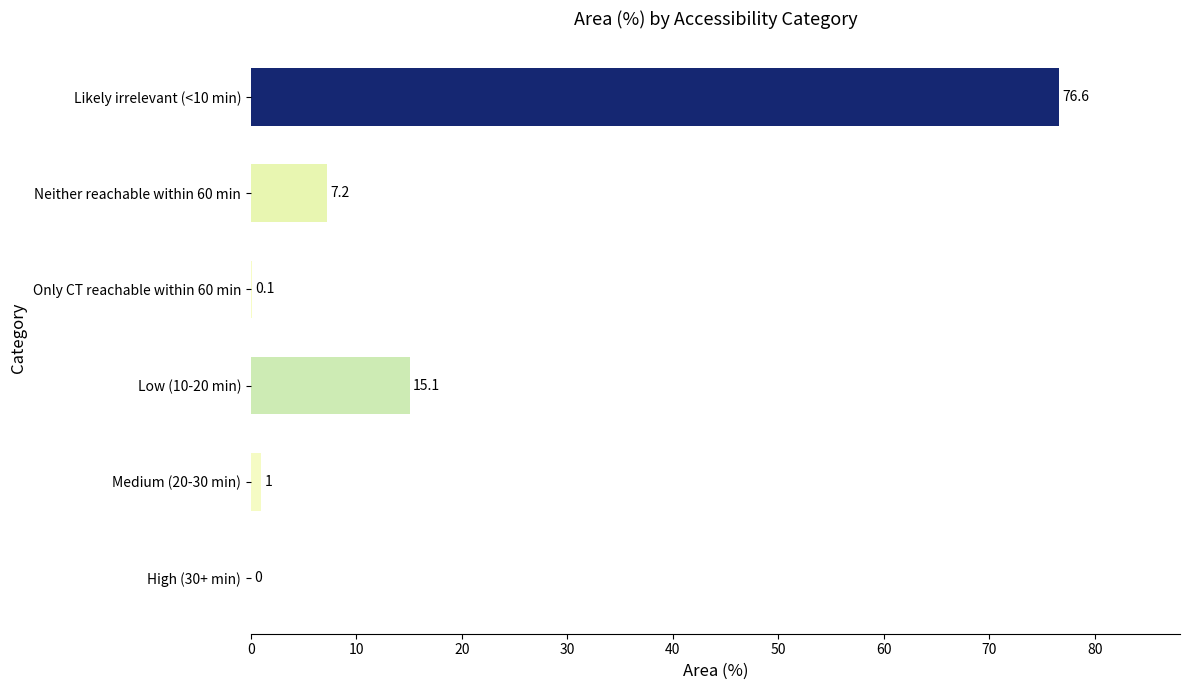

How many distinct data groups are displayed?

1